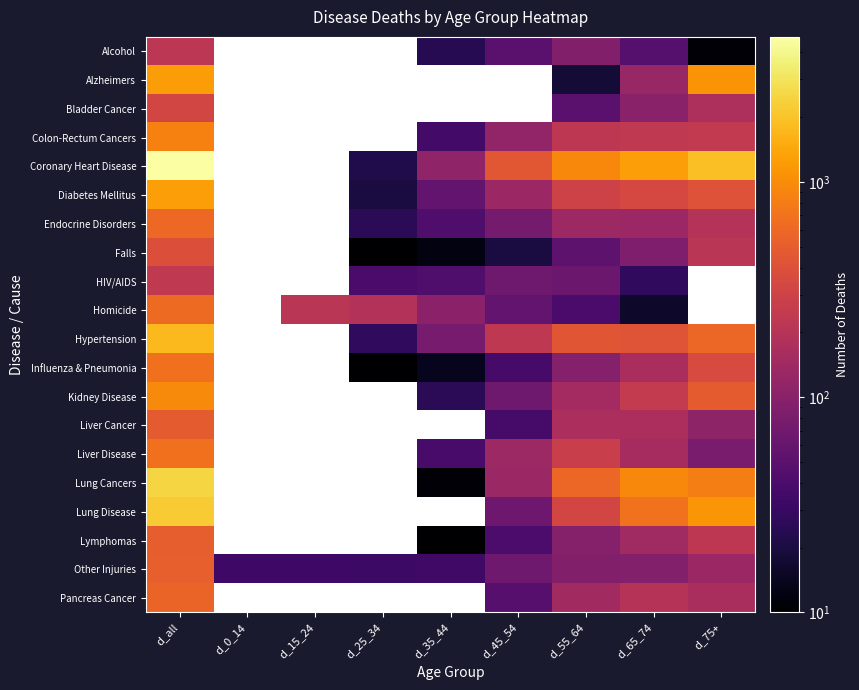

Which series changed the most between d_25_34 and d_75+?

Coronary Heart Disease